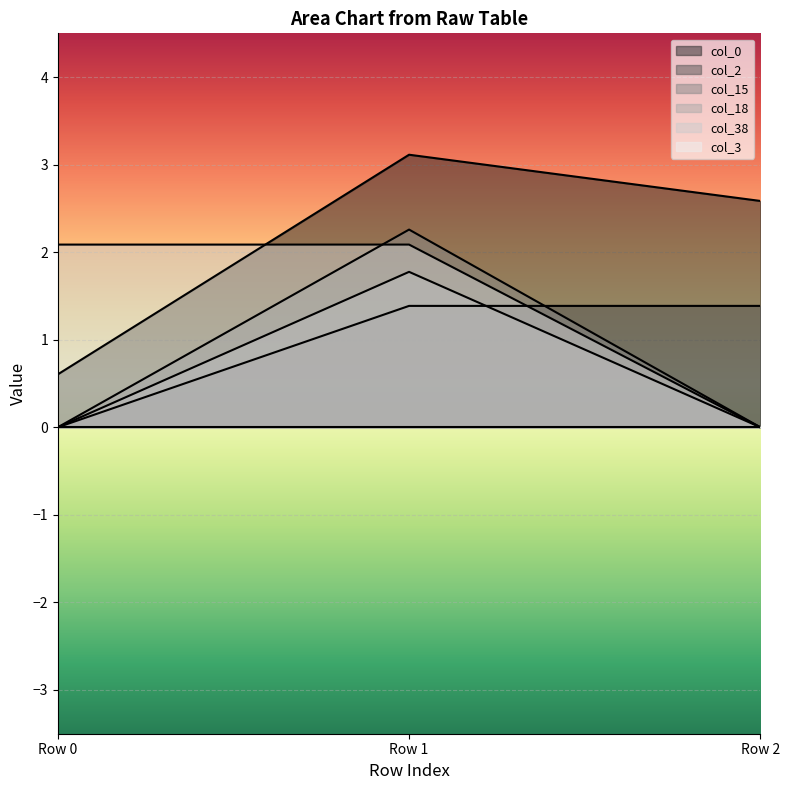

What is the sum of the col_18 values at Row 1 and Row 2?

1.8